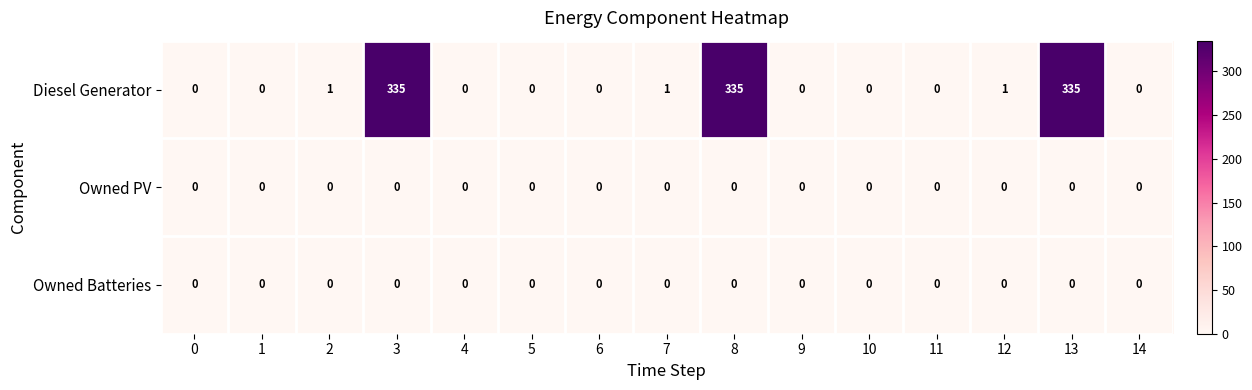

Which series has the largest total across all categories?

Diesel Generator